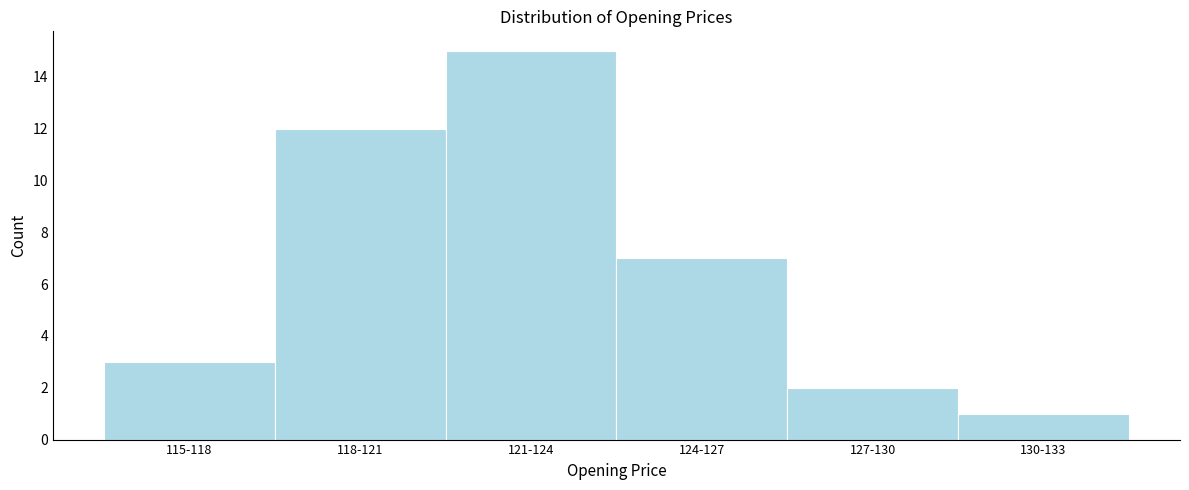

Reading left to right, transcribe all the data shown in this chart.

3	12	15	7	2	1